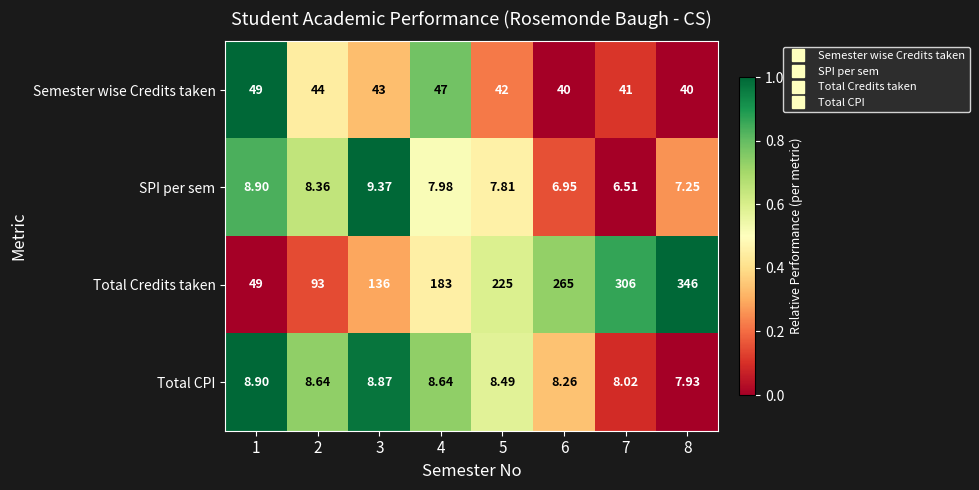

What is the greatest value displayed?

346.0